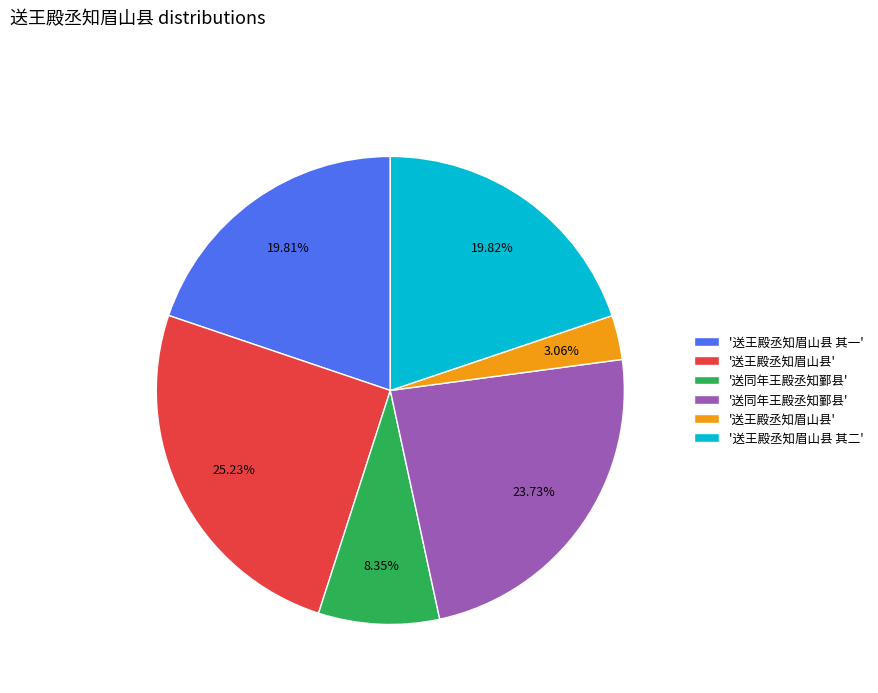

Is there a majority slice in this chart?

No